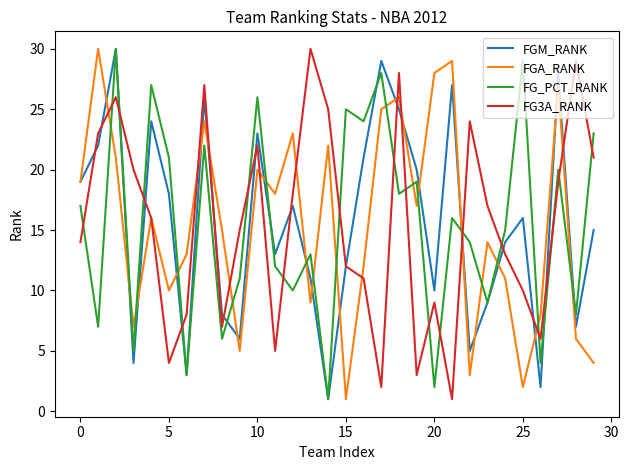

What is the highest value of the FGA_RANK series?

30